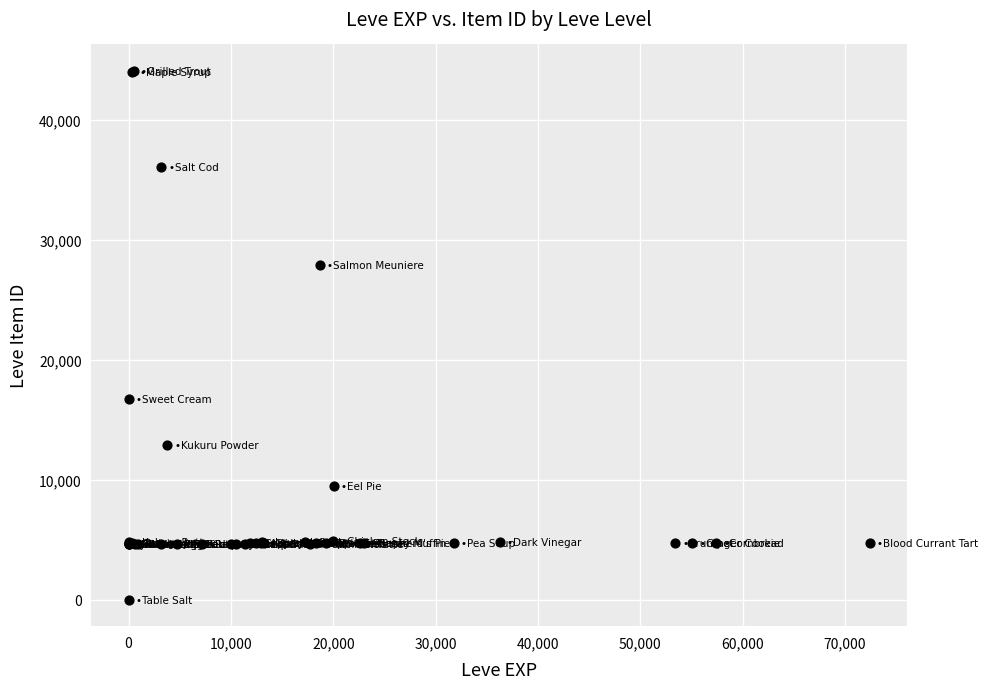

What Y value in the scatter plot is closest to 22050?

16734